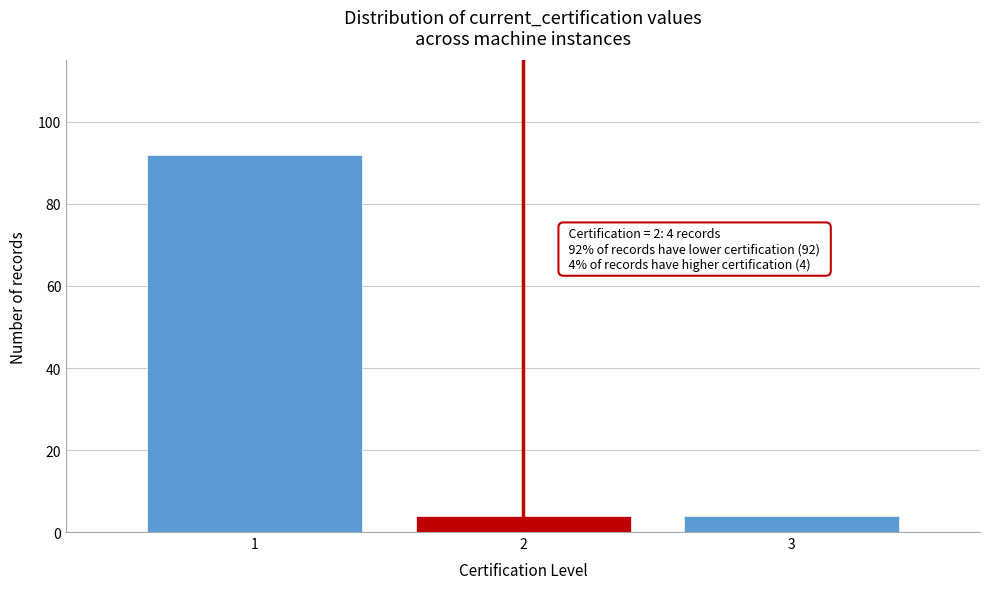

Reading left to right, what are all the values shown in this chart?

1=92	2=4	3=4